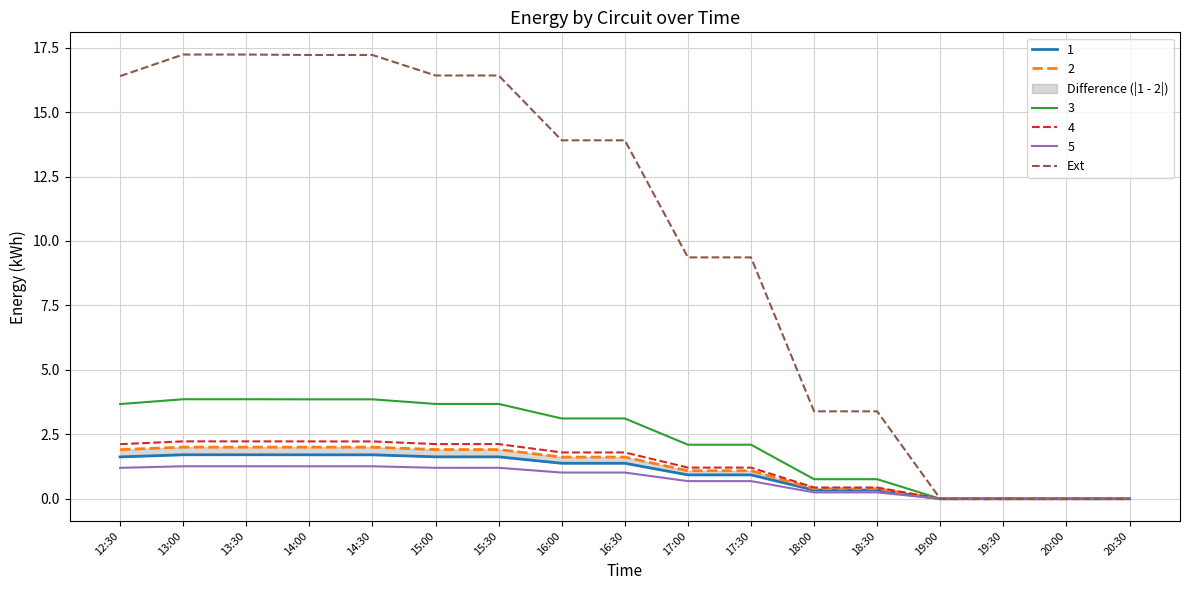

List the labels in order of value, smallest first.

19:00, 19:30, 20:00, 20:30, 18:00, 18:30, 17:00, 17:30, 16:00, 16:30, 12:30, 15:00, 15:30, 14:00, 14:30, 13:00, 13:30